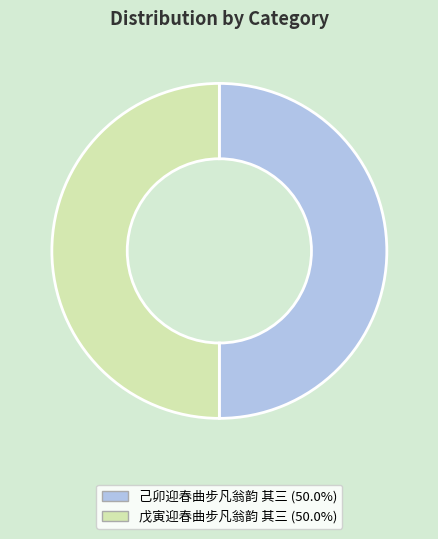

What is the ratio of the value at 戊寅迎春曲步凡翁韵 其三 to the value at 己卯迎春曲步凡翁韵 其三?

1.0